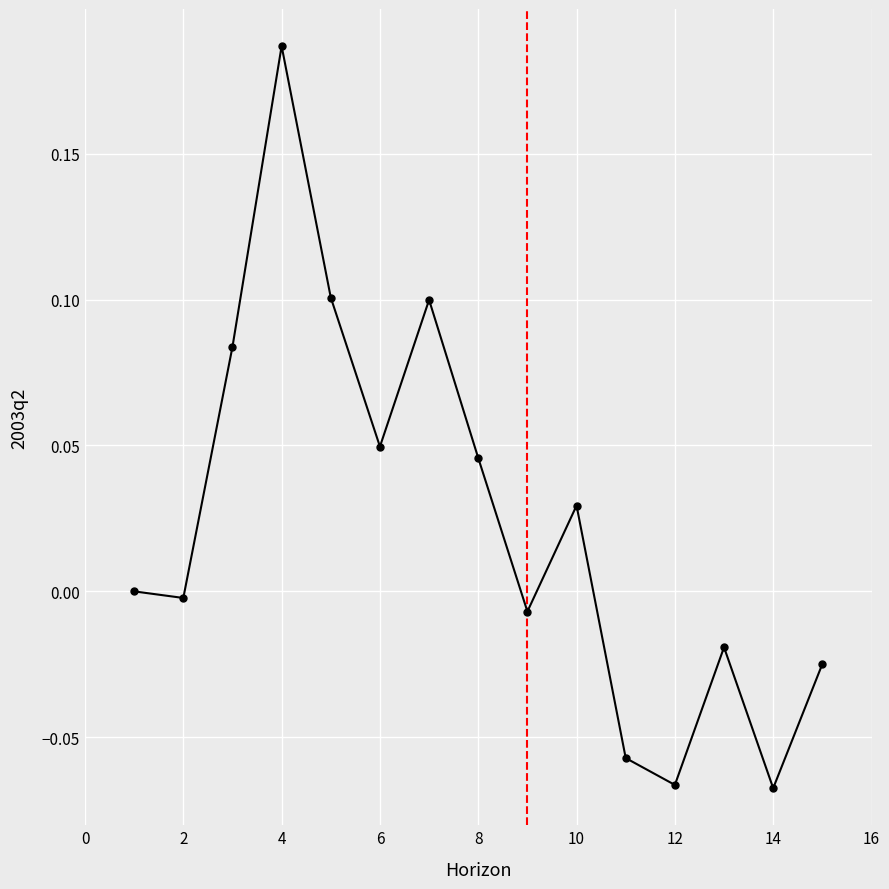

How many series are shown in this chart?

1